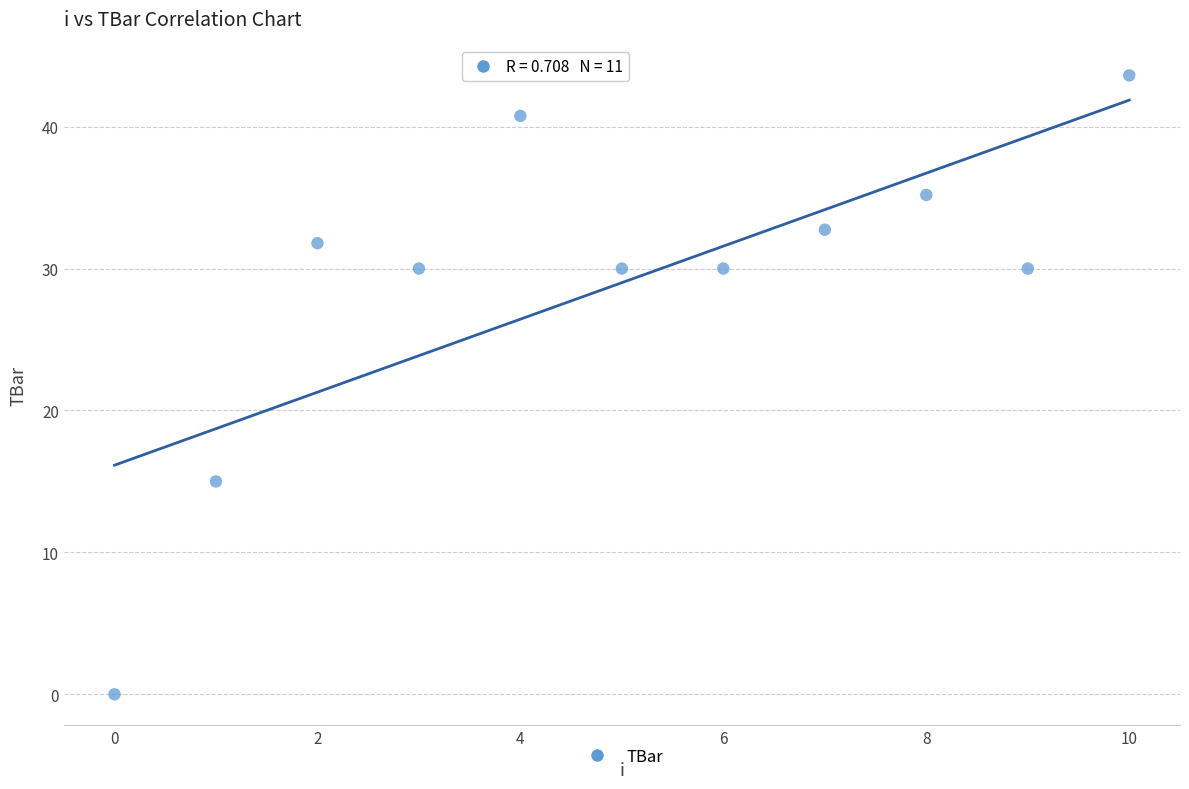

What Y value in the scatter plot is closest to 21?

15.0